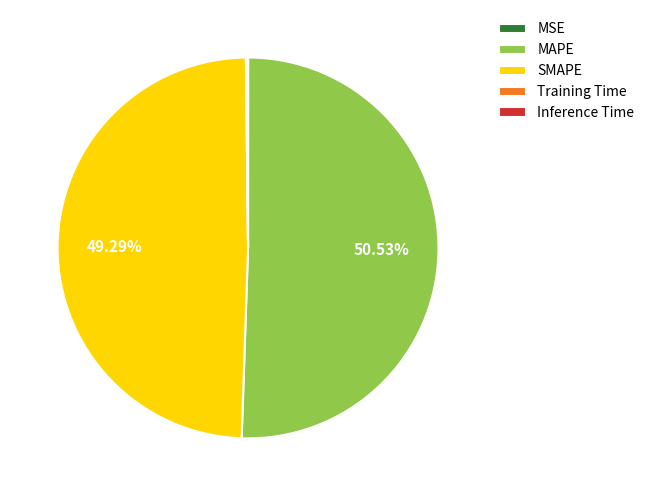

Is the sum of SMAPE and MAPE greater than half?

Yes